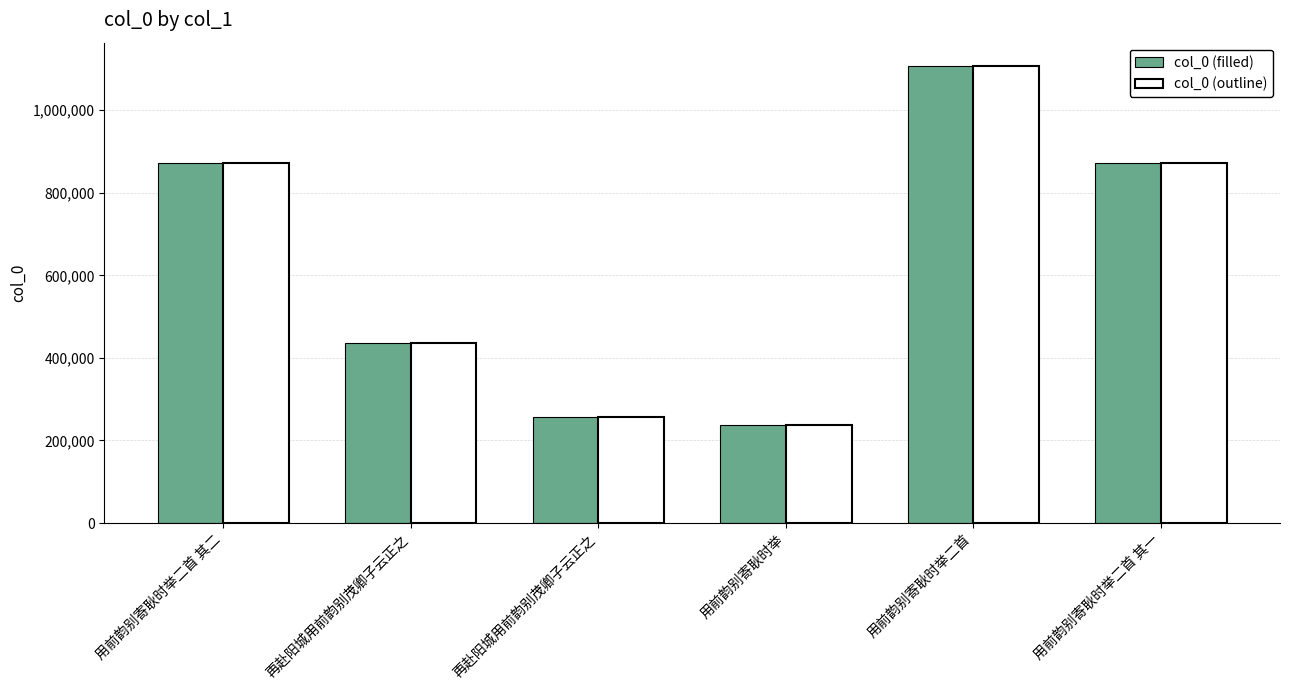

How many bars are there in each group?

2